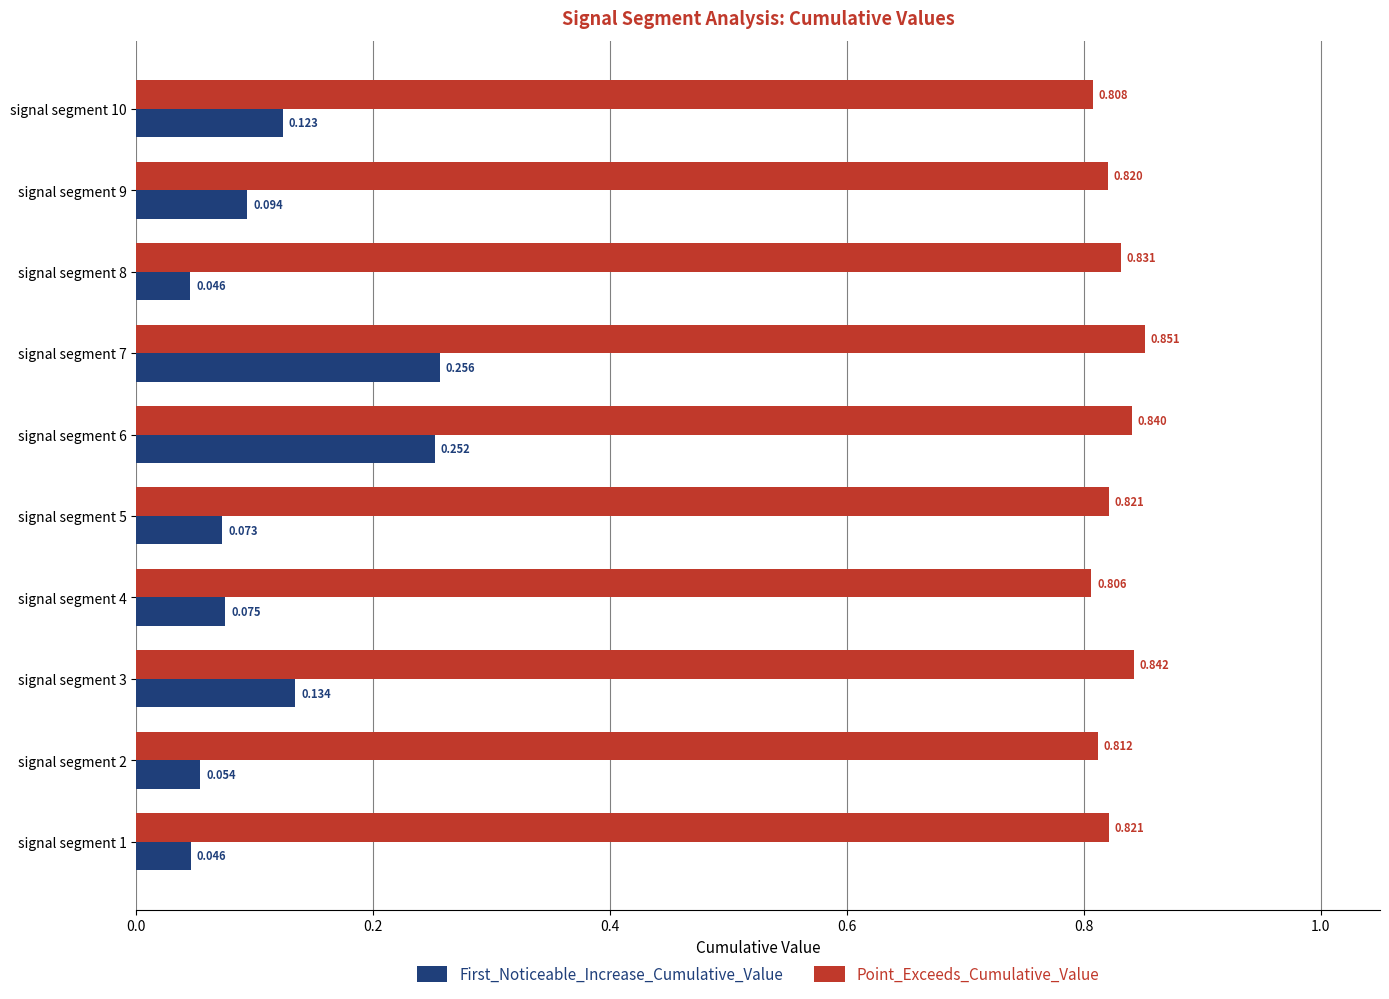

Rank the series at signal segment 9 from highest to lowest value.

Point_Exceeds_Cumulative_Value, First_Noticeable_Increase_Cumulative_Value